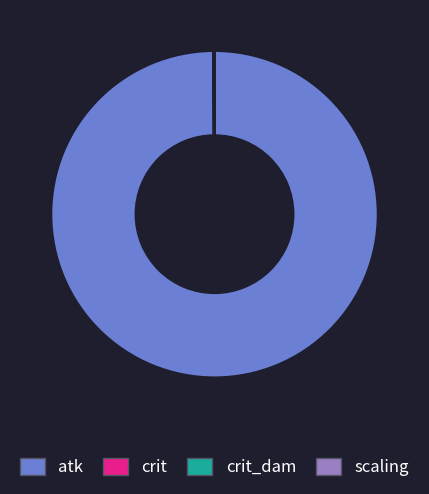

Is there a majority slice in this chart?

Yes